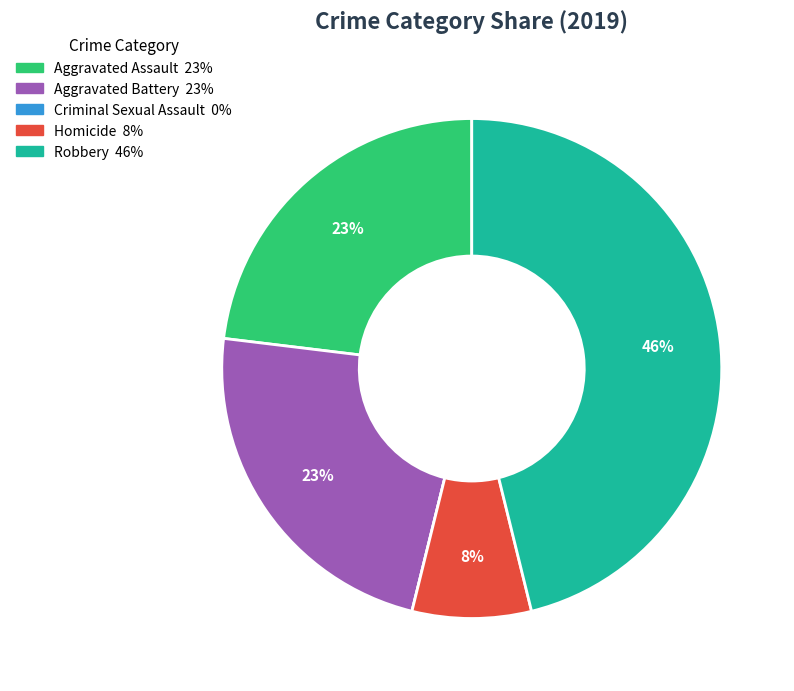

Does Aggravated Battery represent more than half of the total?

No